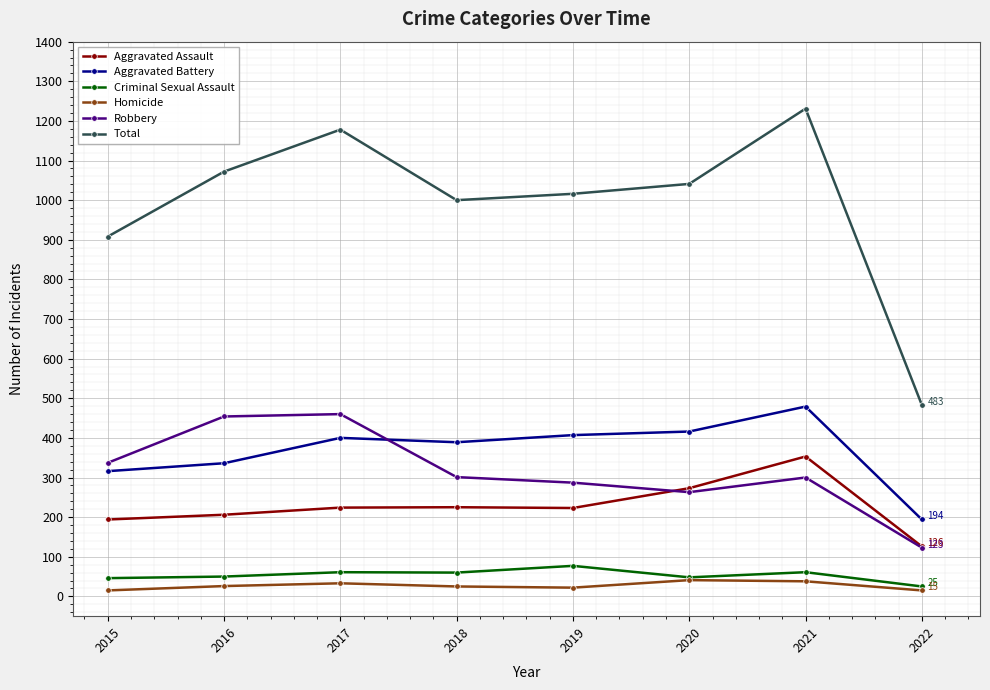

True or false: Aggravated Battery and Aggravated Assault cross at least once.

False